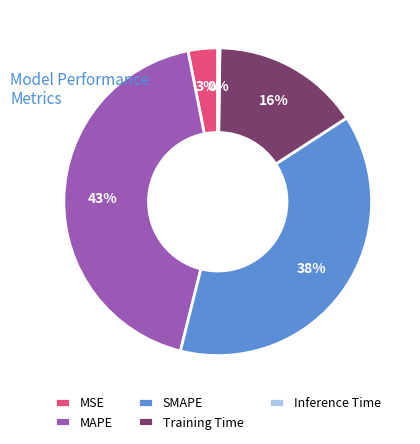

What is the largest slice in the pie chart?

MAPE